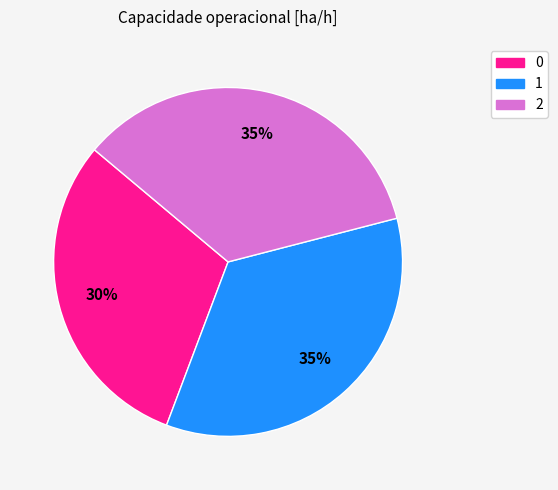

What is the ratio of the value at 0 to the value at 1?

0.9